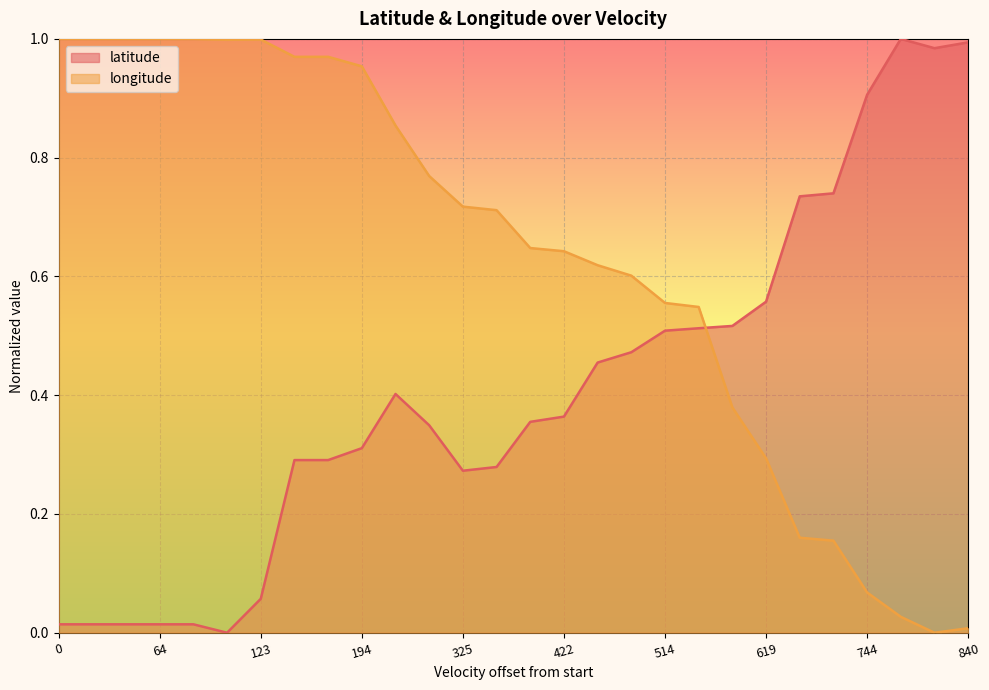

Which series has the largest total across all categories?

longitude